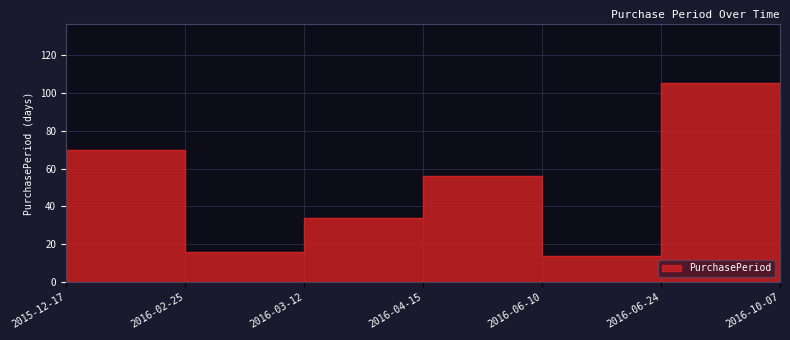

Read the value at 2016-04-15, to the nearest 10.

30